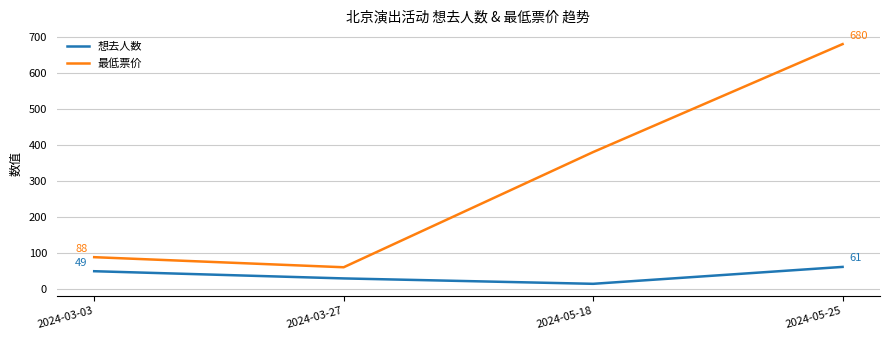

What position from the left is 2024-05-25?

4